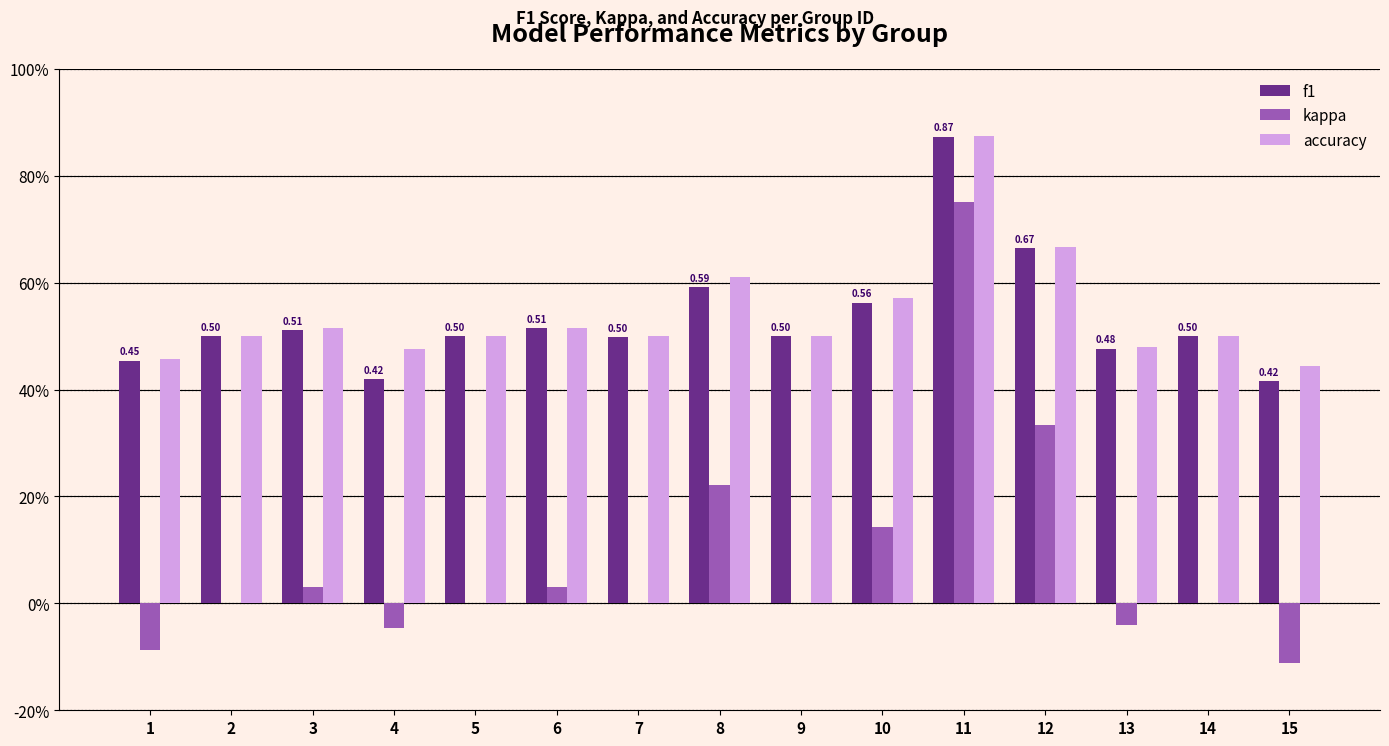

True or false: f1 has a value of 0.7 at 14.

False